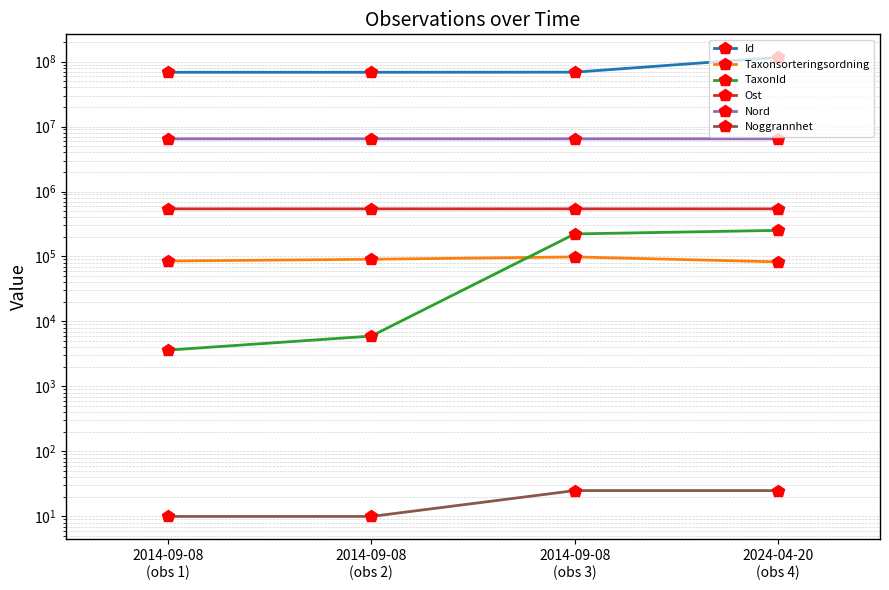

Which series has the largest range (max minus min)?

Id